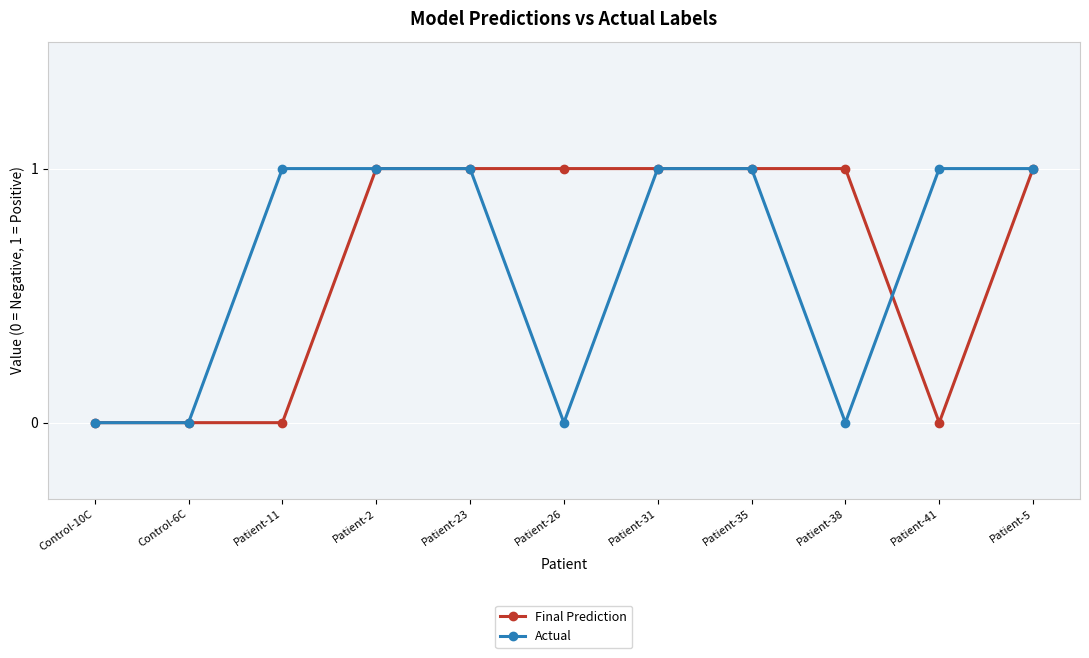

What is the difference between the maximum and minimum values in the Final Prediction series?

1